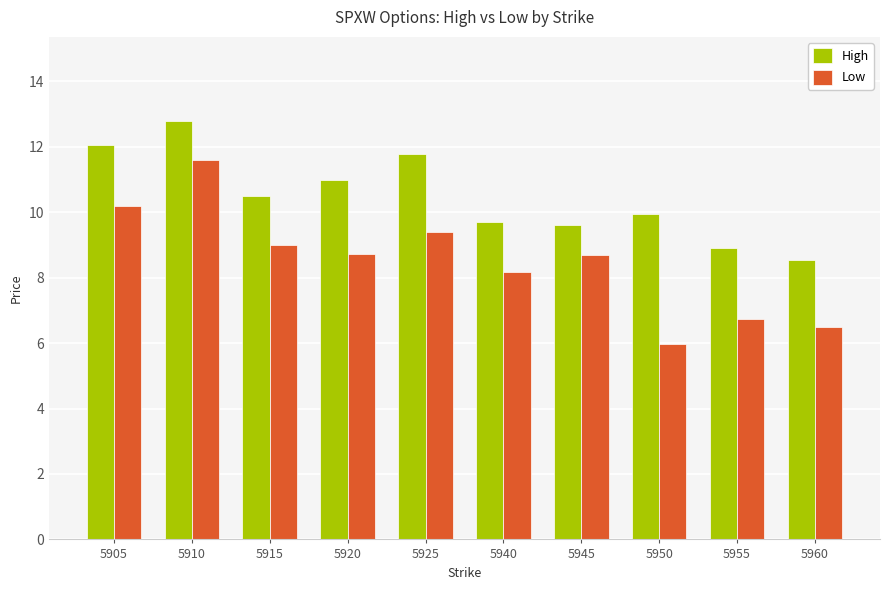

Rank the series by their average value, from highest to lowest.

High, Low